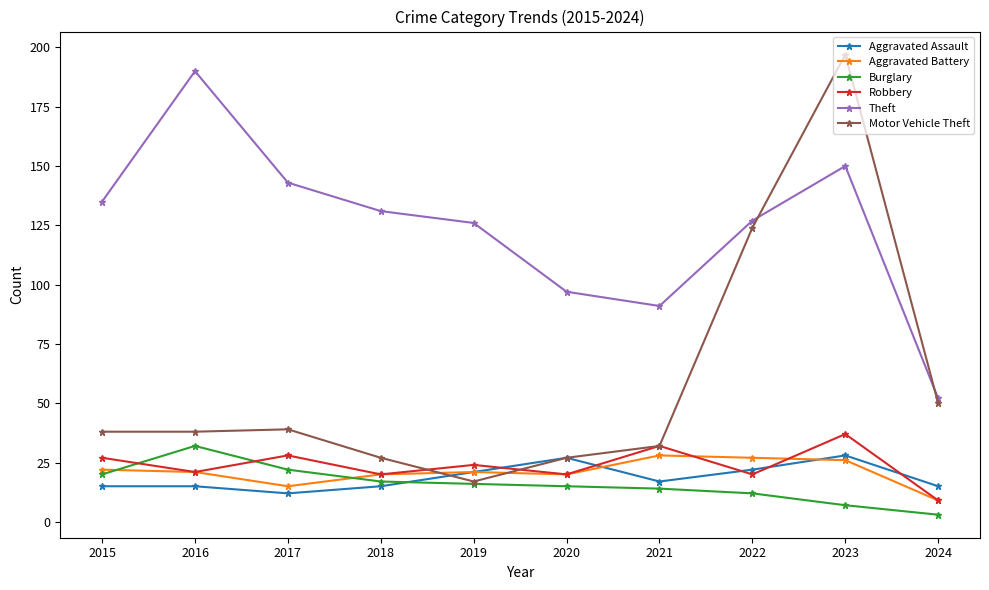

How many categories are shown in the chart?

10